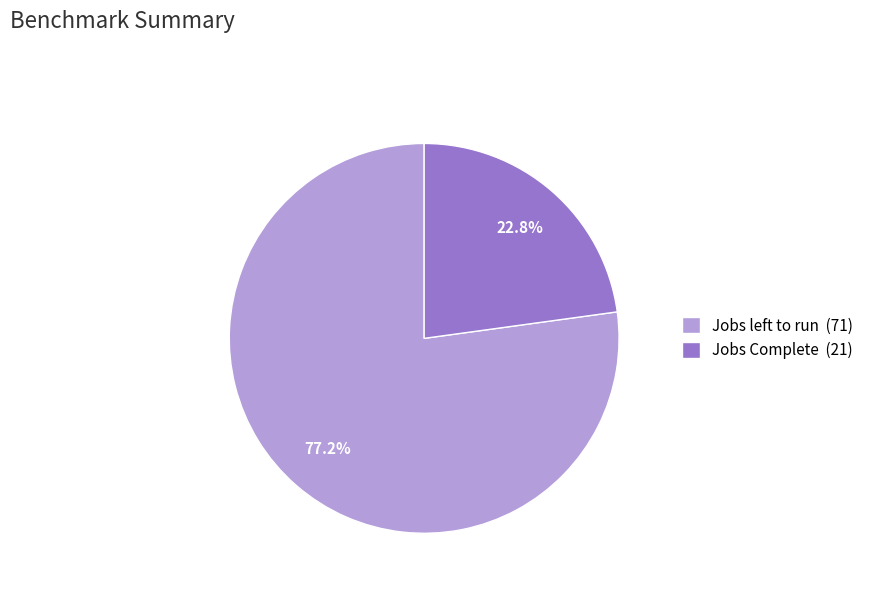

Which slice represents more than half of the pie?

Jobs left to run